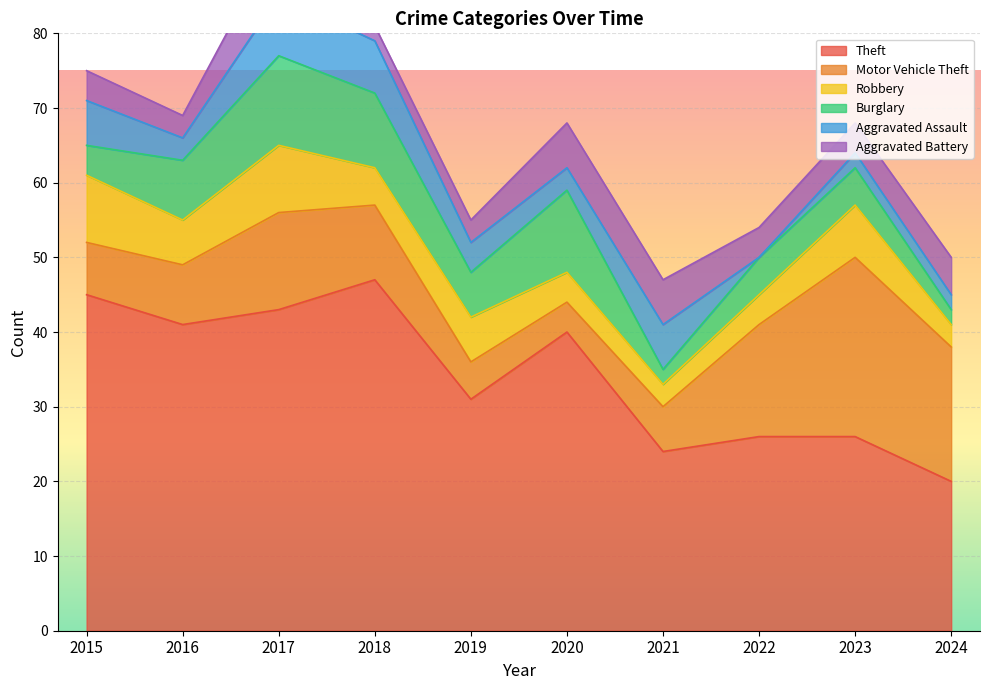

The Robbery series shows 5 at 2023. True or false?

False